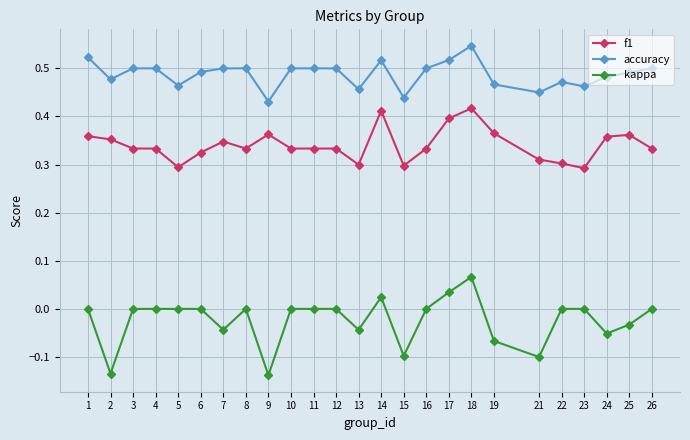

True or false: kappa and accuracy cross at least once.

False